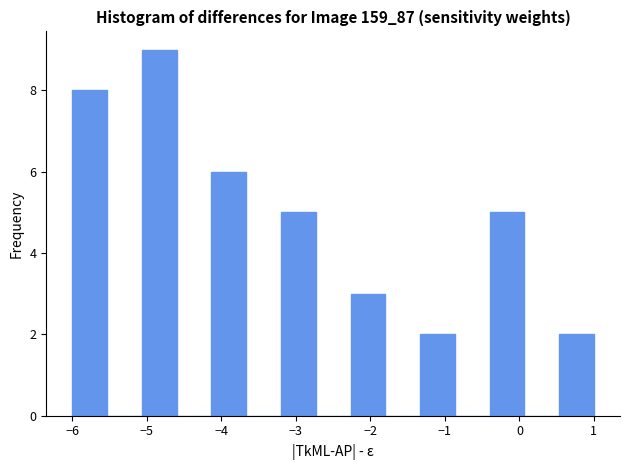

Reading left to right, list every bar in this chart as the range it spans on the x-axis followed by its height. Neither the bar edges nor the heights are printed on the chart, so give them approximately, as read against the axes.

-6.0 to -5.5: 8
-5.5 to -5.1: 0
-5.1 to -4.6: 9
-4.6 to -4.1: 0
-4.1 to -3.7: 6
-3.7 to -3.2: 0
-3.2 to -2.7: 5
-2.7 to -2.3: 0
-2.3 to -1.8: 3
-1.8 to -1.3: 0
-1.3 to -0.9: 2
-0.9 to -0.4: 0
-0.4 to 0.1: 5
0.1 to 0.5: 0
0.5 to 1.0: 2